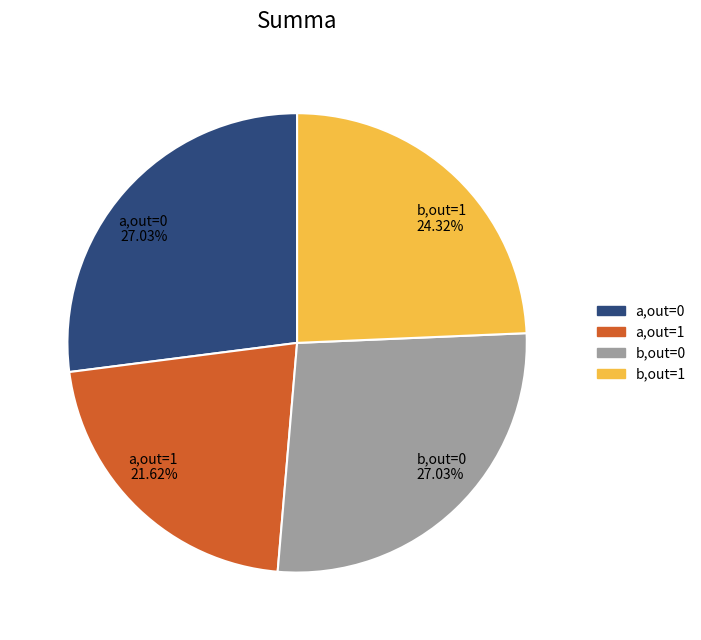

Approximately how many times larger is the value at b,out=1 compared to a,out=1?

1.1